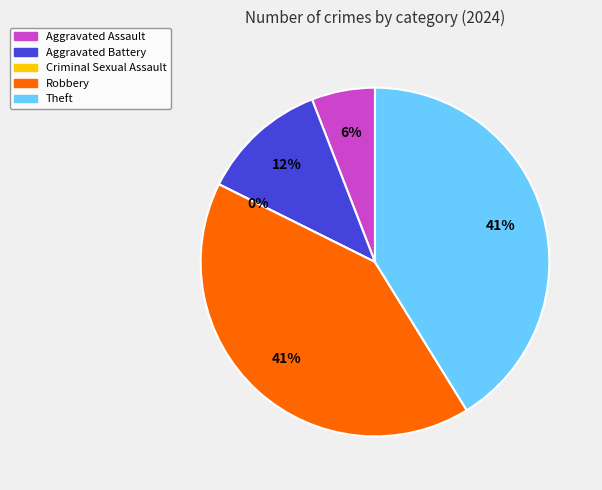

To the nearest percent, what percentage of the pie is Aggravated Assault?

6%